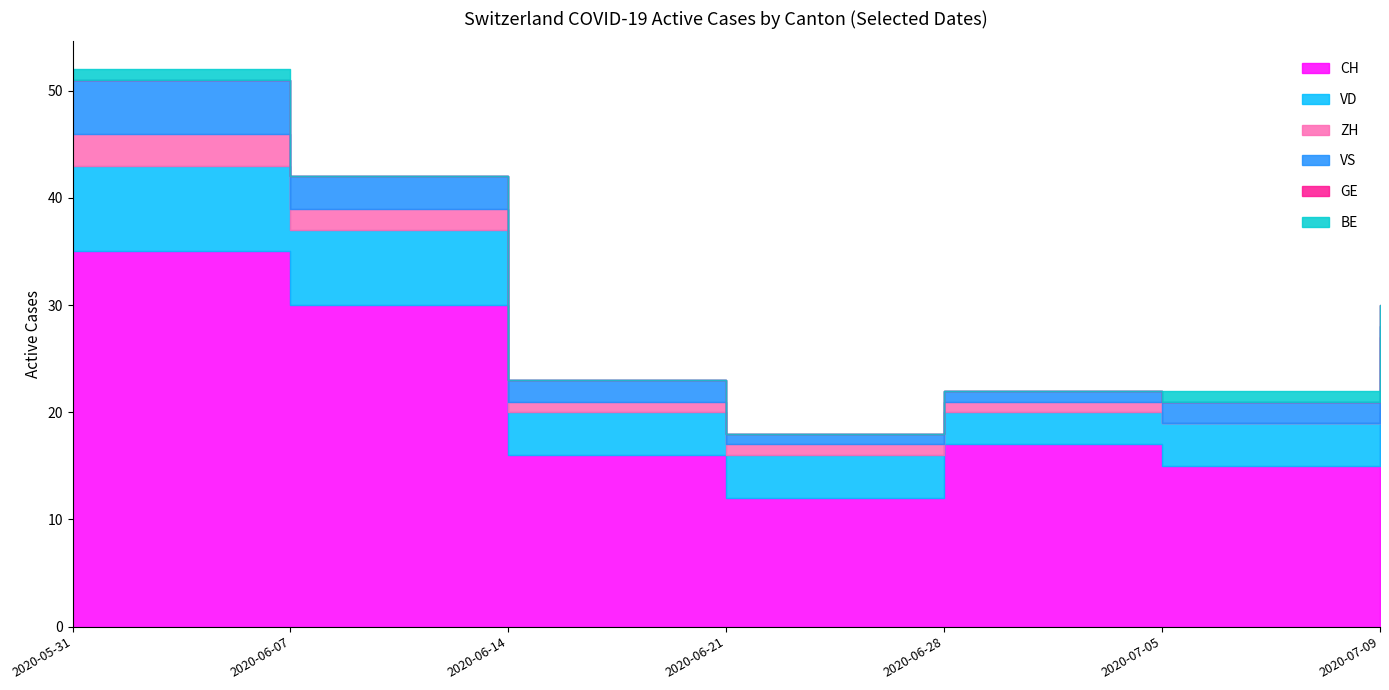

Which label corresponds to the smallest value in the chart?

2020-07-05